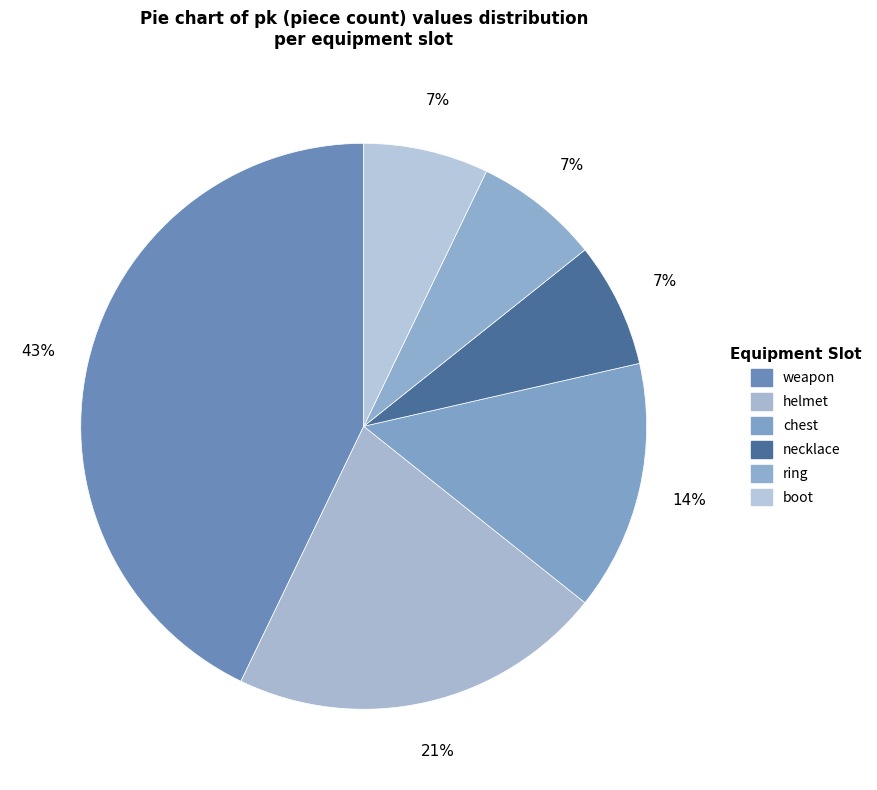

To the nearest percent, what is the average slice percentage?

17%